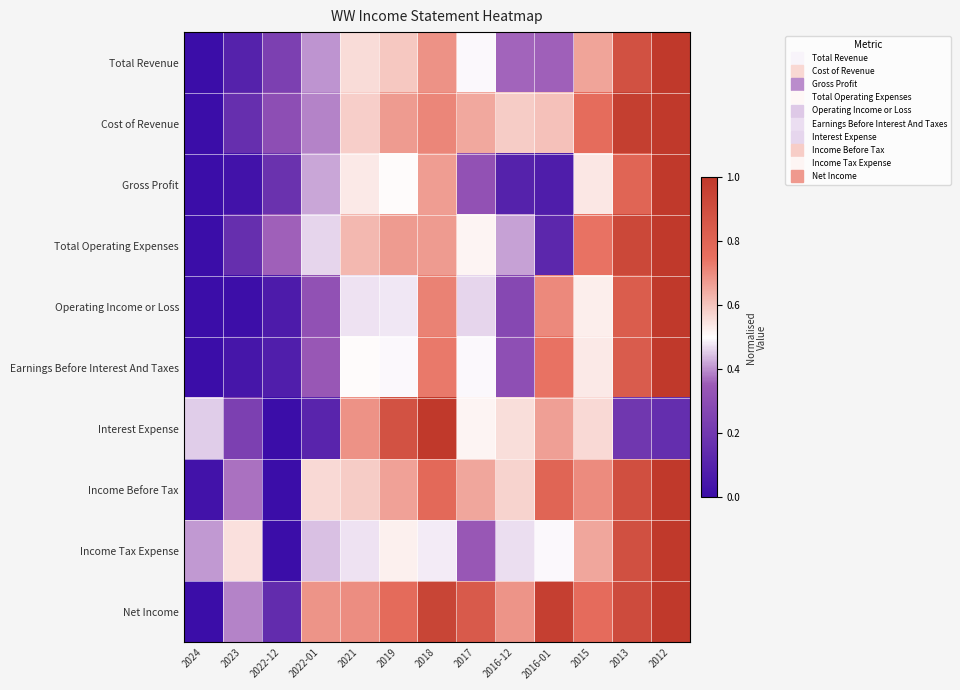

What is the difference between the highest and lowest values at 2018?

0.5